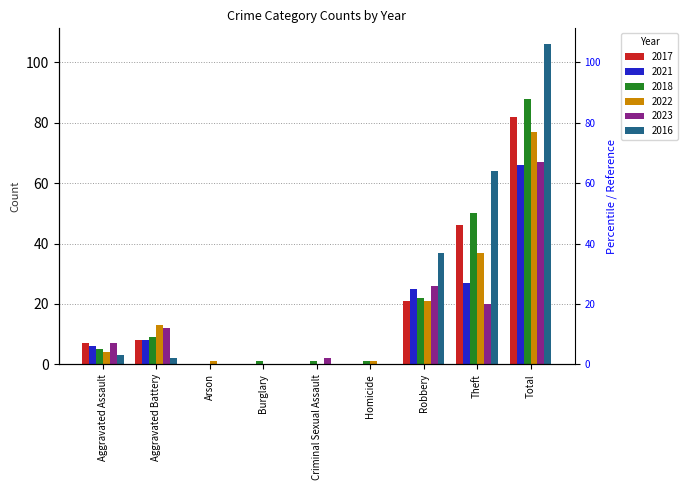

How many values in the 2023 series are below 7?

4